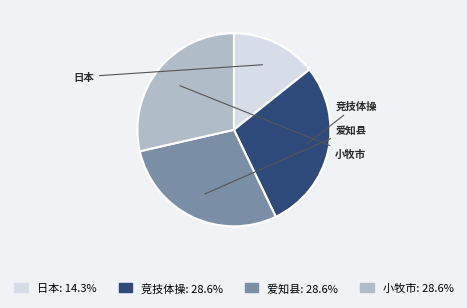

Does 日本 represent more than half of the total?

No